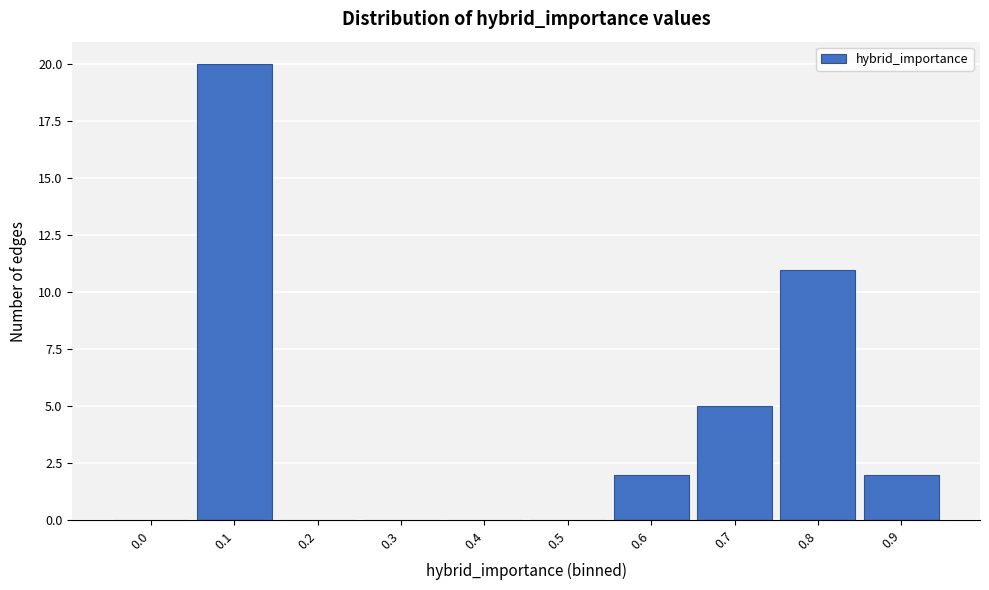

Reading left to right, extract all data points from this chart.

0.0=0	0.1=20	0.2=0	0.3=0	0.4=0	0.5=0	0.6=2	0.7=5	0.8=11	0.9=2